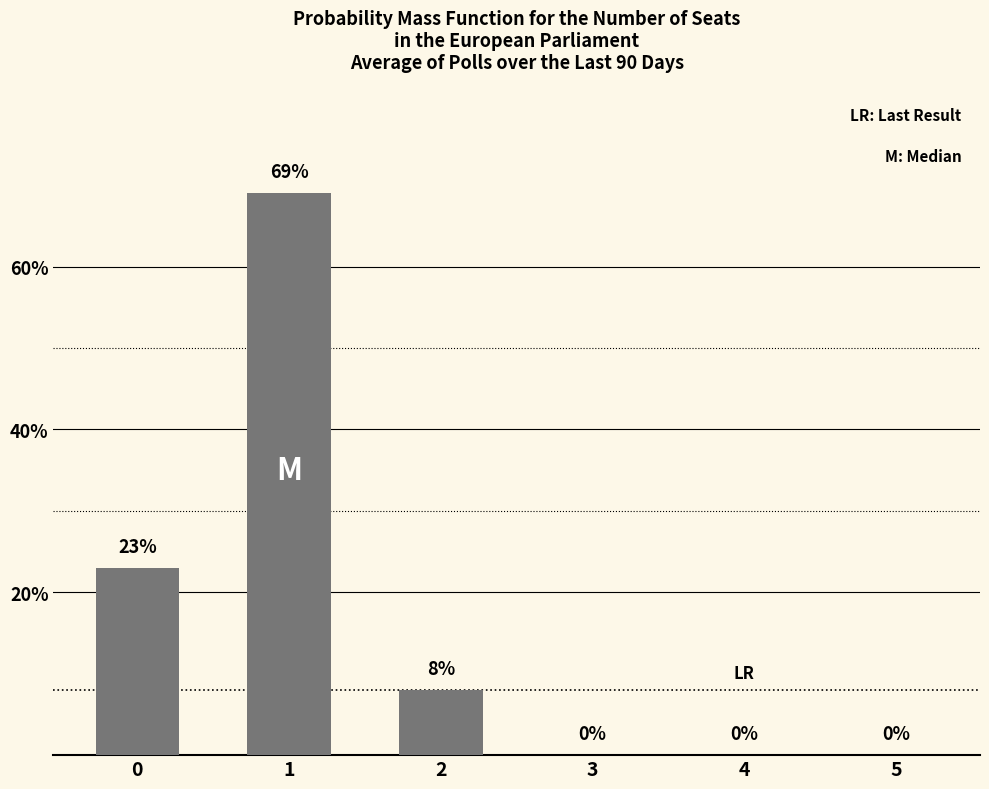

Reading left to right, transcribe all the data shown in this chart.

23	69	8	0	0	0